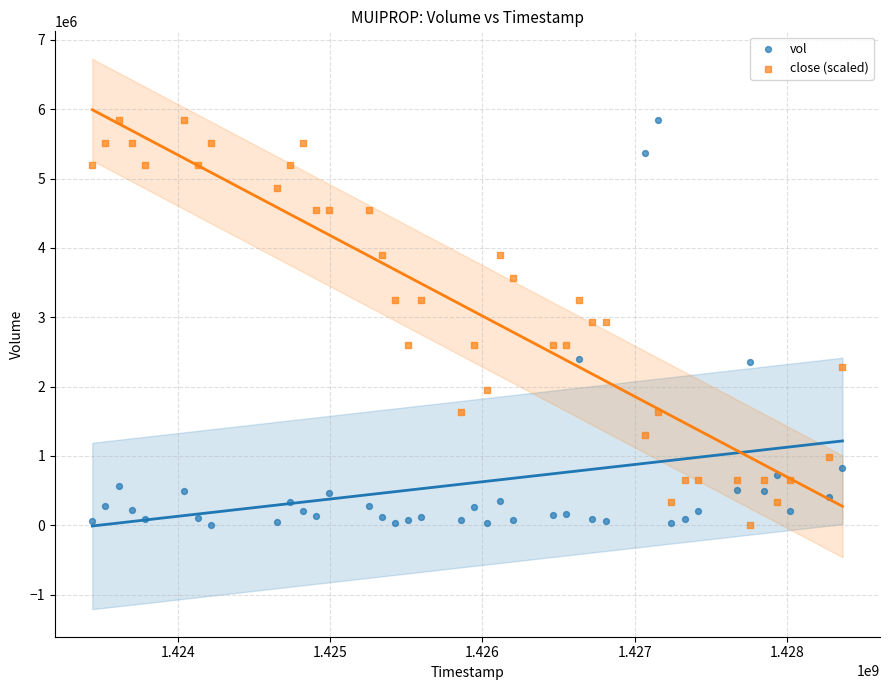

Across all data points, what is the range of X values (max minus min)?

4924800.0